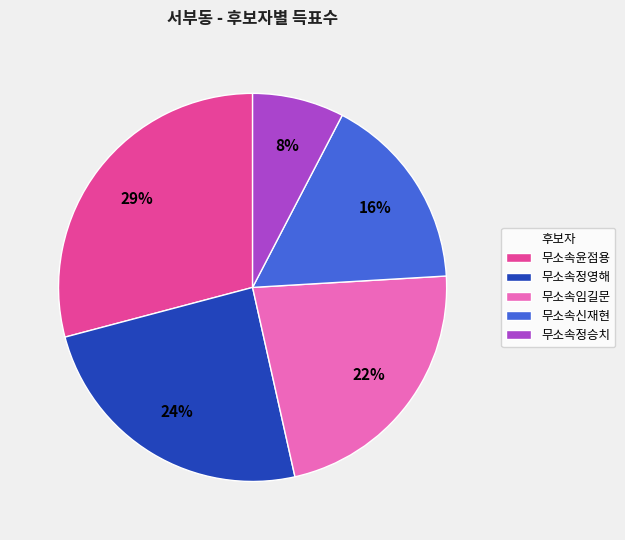

How many slices are in this pie chart?

5